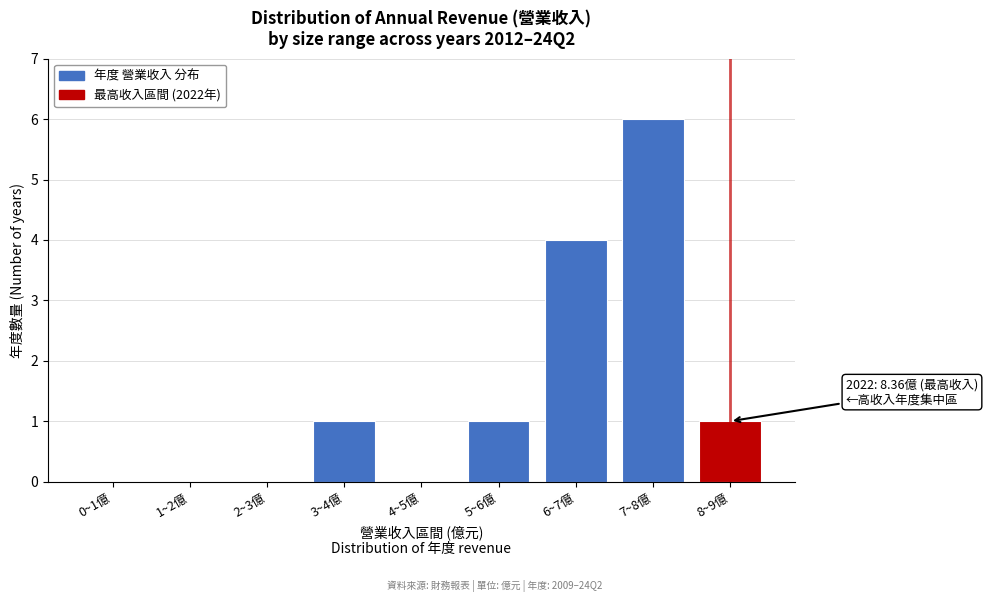

Reading right to left, list all the values displayed in this chart.

8~9億=1	7~8億=6	6~7億=4	5~6億=1	4~5億=0	3~4億=1	2~3億=0	1~2億=0	0~1億=0